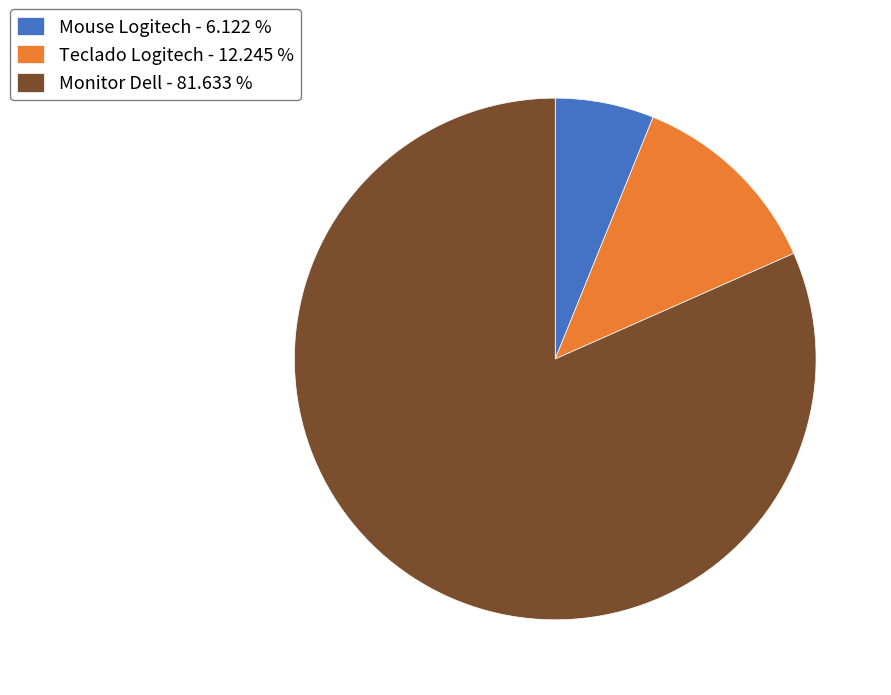

Is it true that Teclado Logitech is 6% of the pie?

False